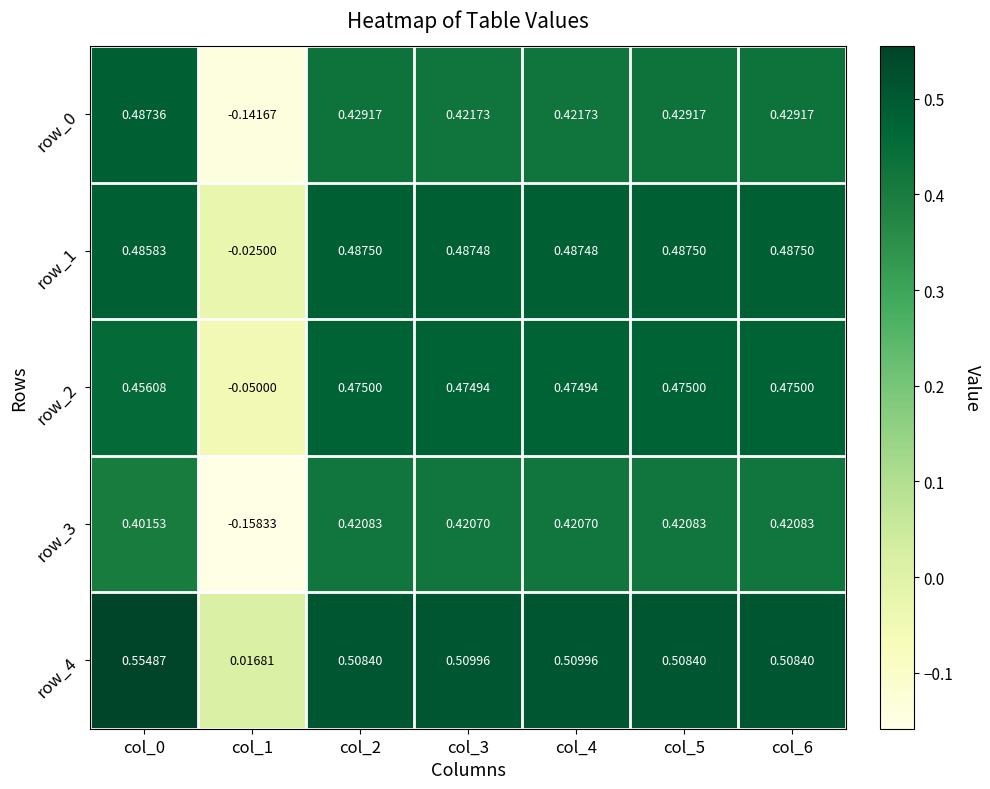

What is the difference between the highest and lowest values at col_0?

0.2